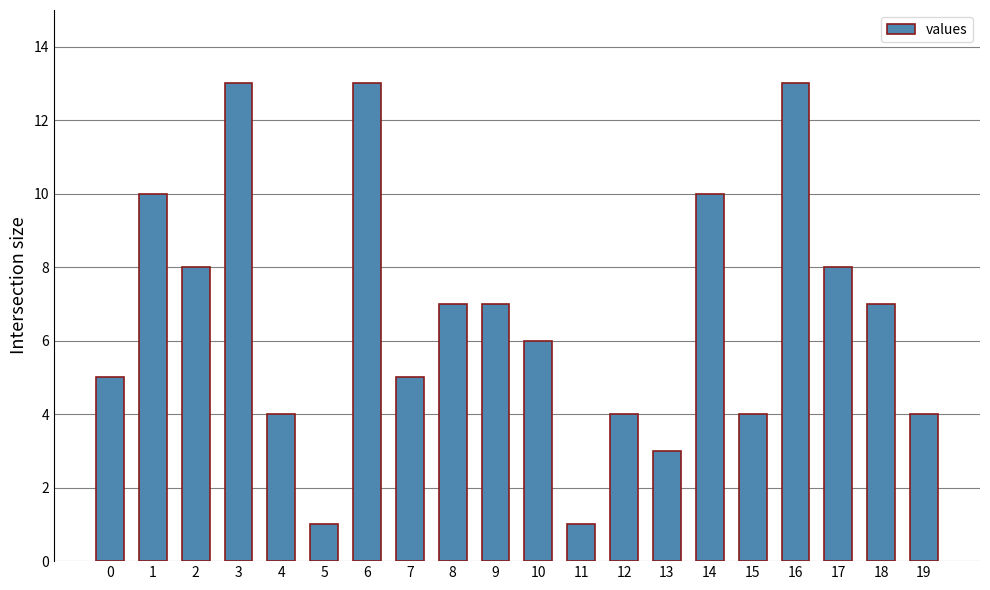

How many data points are less than 7?

10